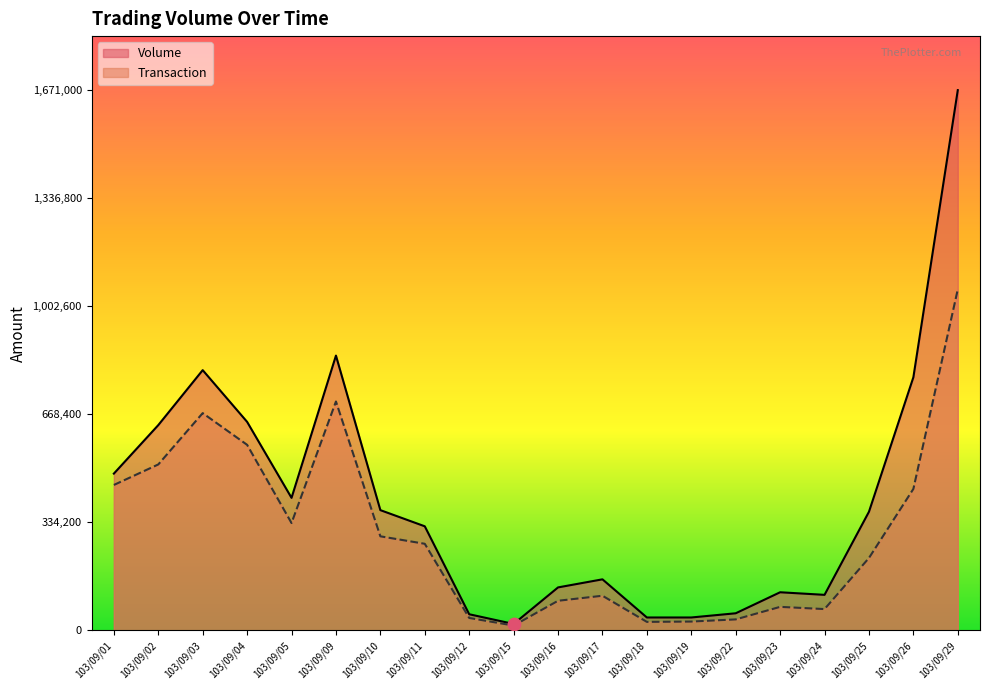

At which category is the sum across all series the highest?

103/09/29